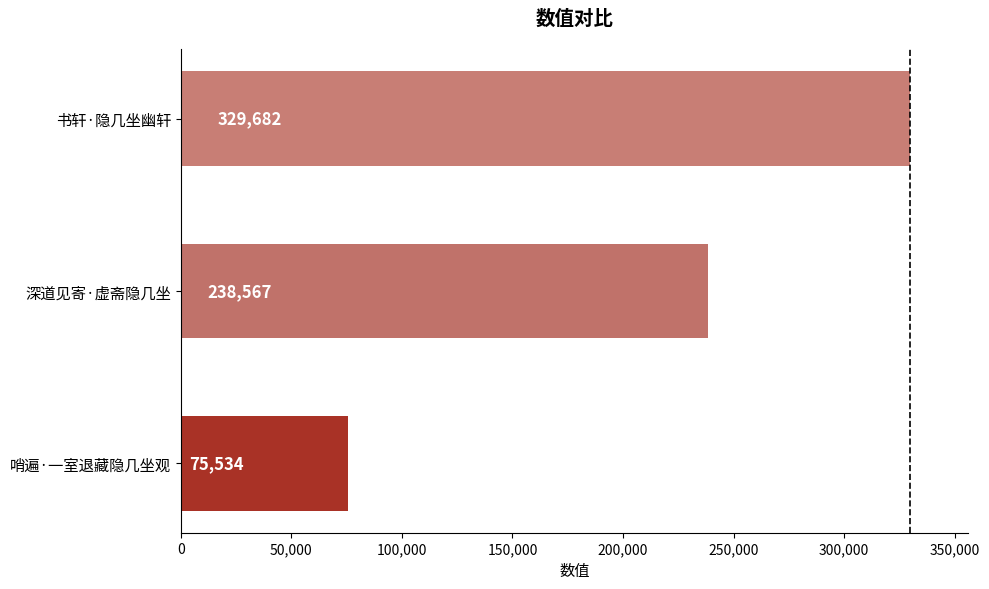

Count the values in the range 75534 to 329682.

3